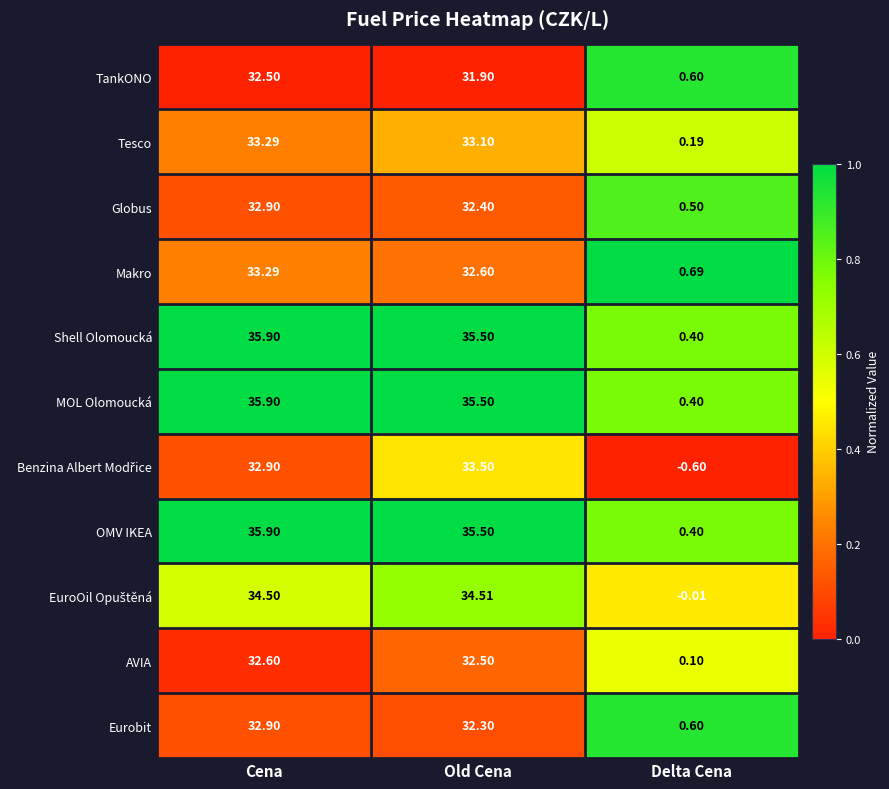

Rank the categories by Makro value from highest to lowest.

Cena, Old Cena, Delta Cena